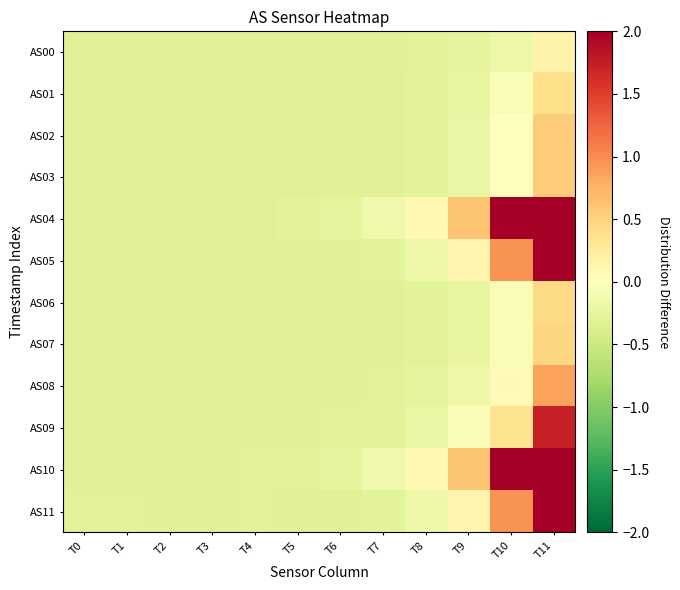

Which series has the largest total across all categories?

AS10